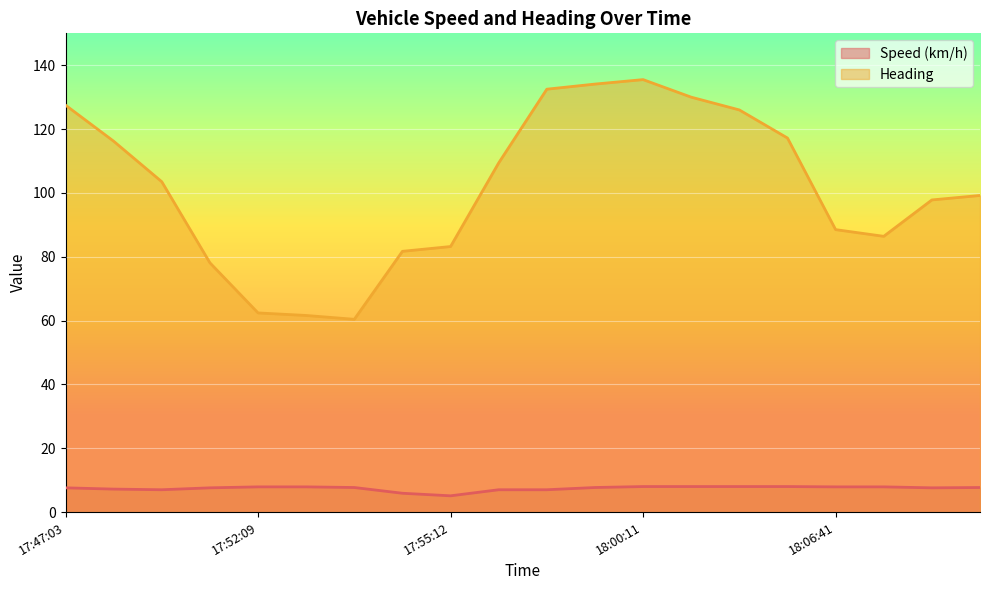

Which series has the largest total across all categories?

Heading